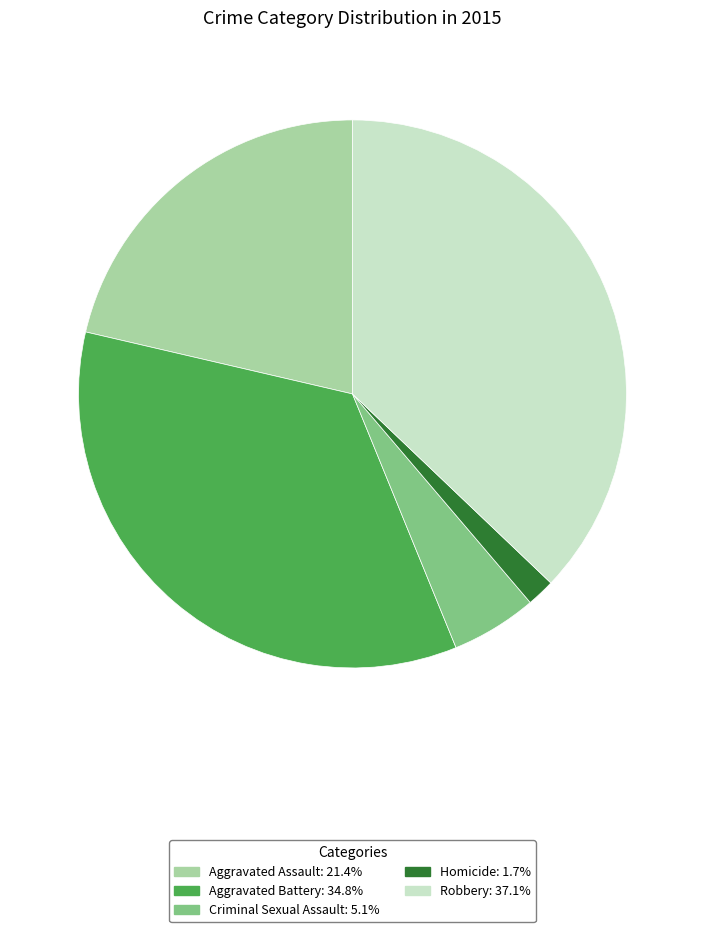

Is Homicide the majority of the pie?

No